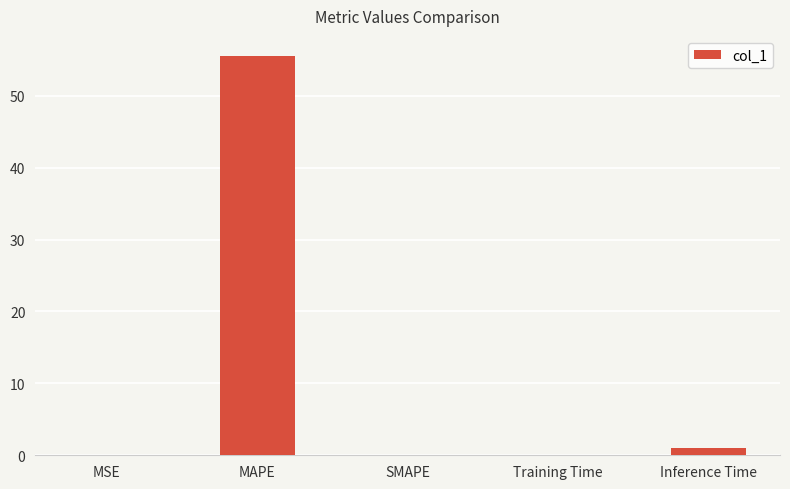

Are the bars grouped side by side (vs. stacked)?

No